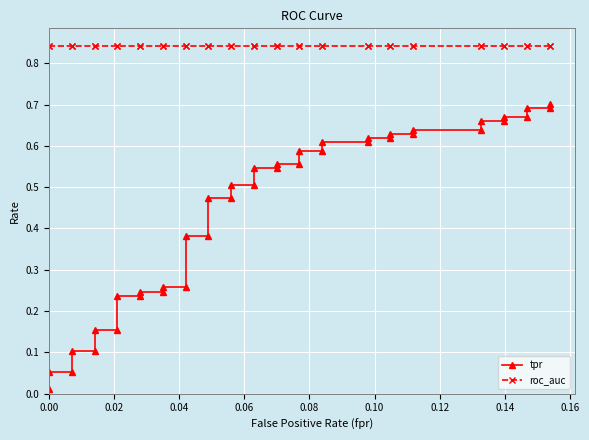

True or false: tpr and roc_auc intersect in this chart.

False